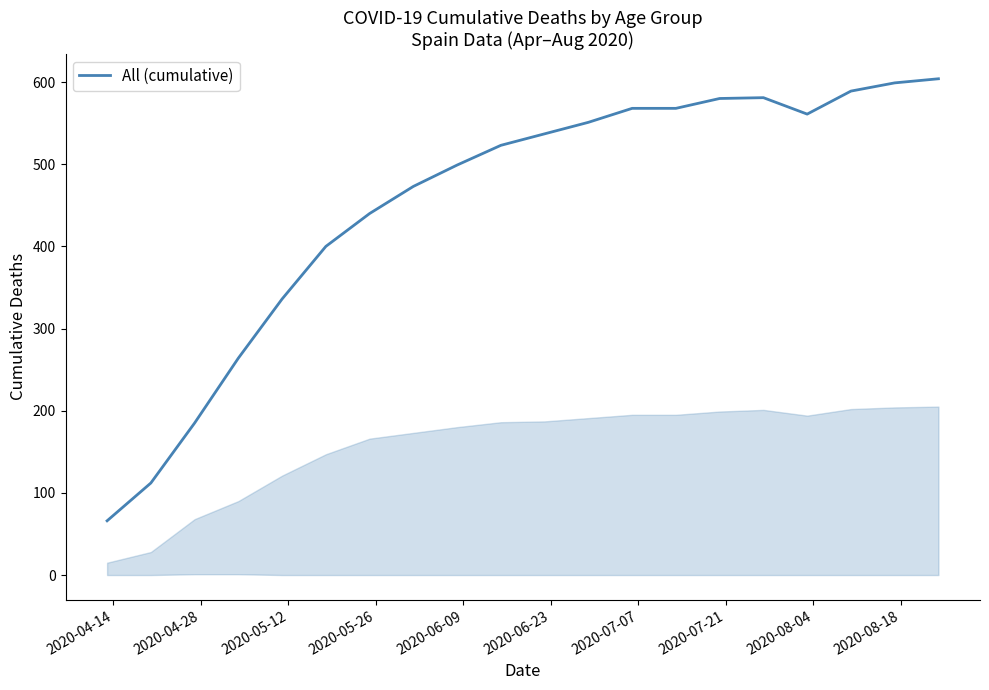

What is the greatest value displayed?

604